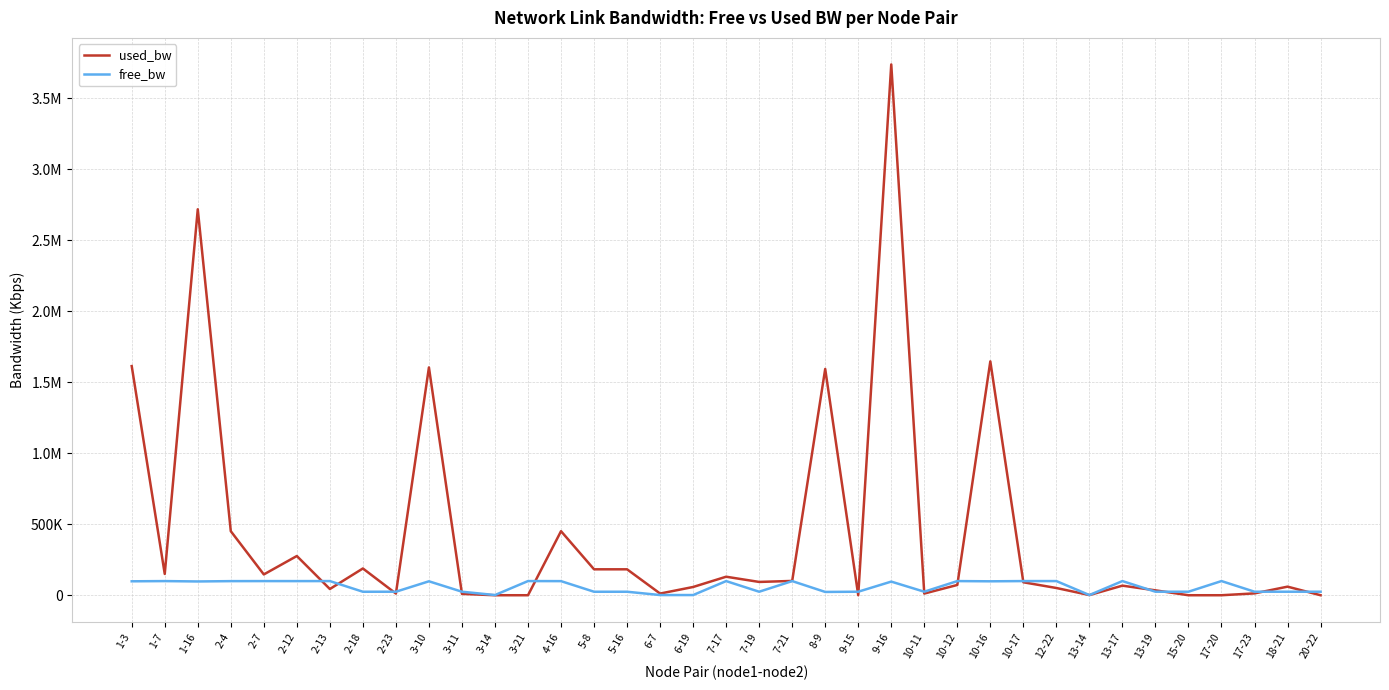

How many intersections are there between used_bw and free_bw?

15